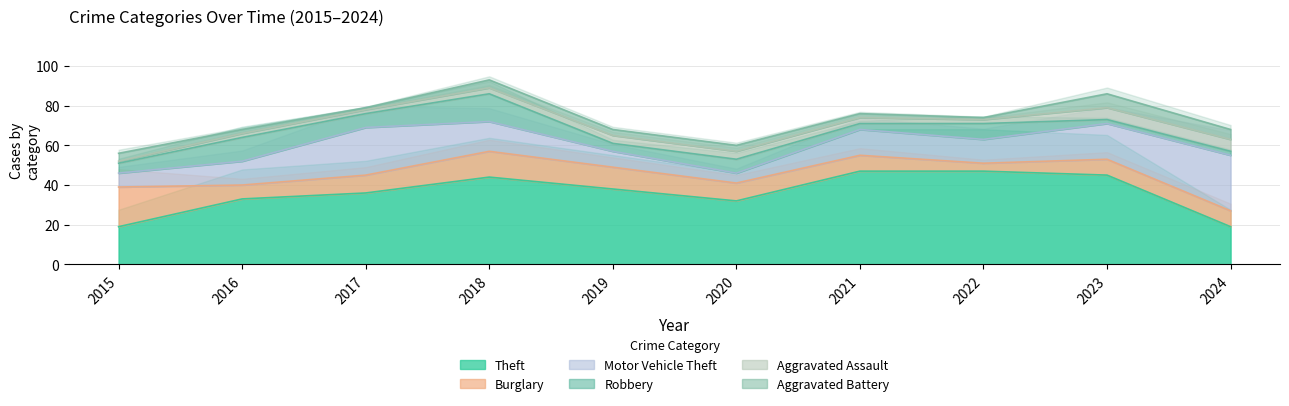

What is the approximate value of Motor Vehicle Theft at 2022, to the nearest 5?

10